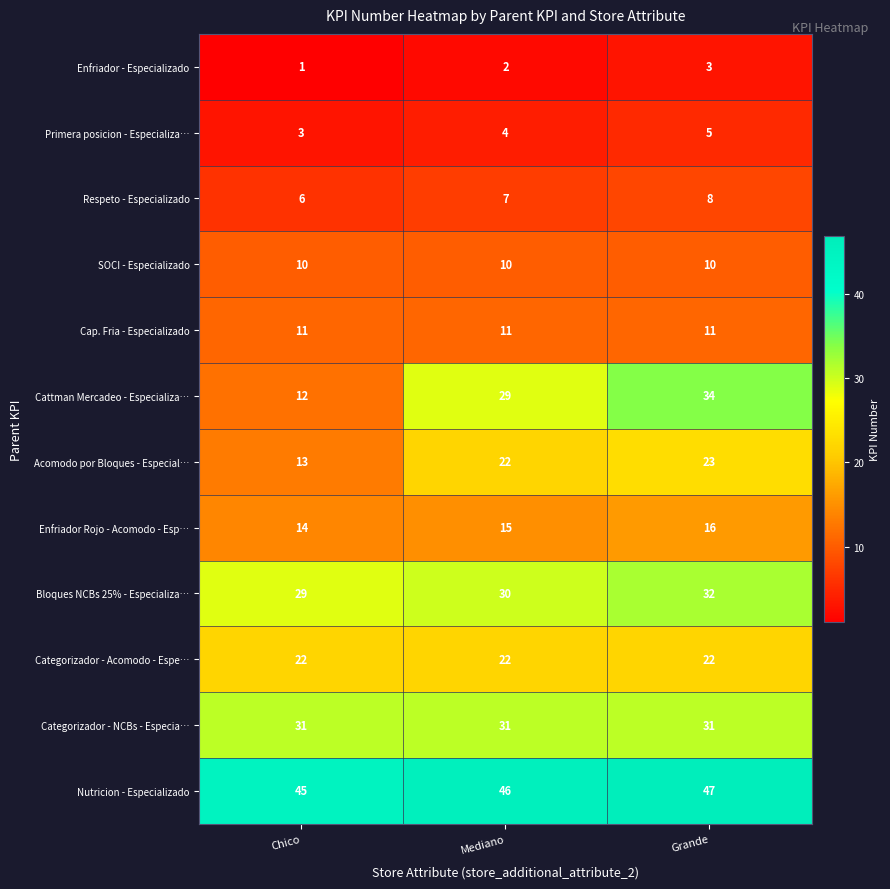

Which series has the largest range (max minus min)?

Cattman Mercadeo - Especializa…